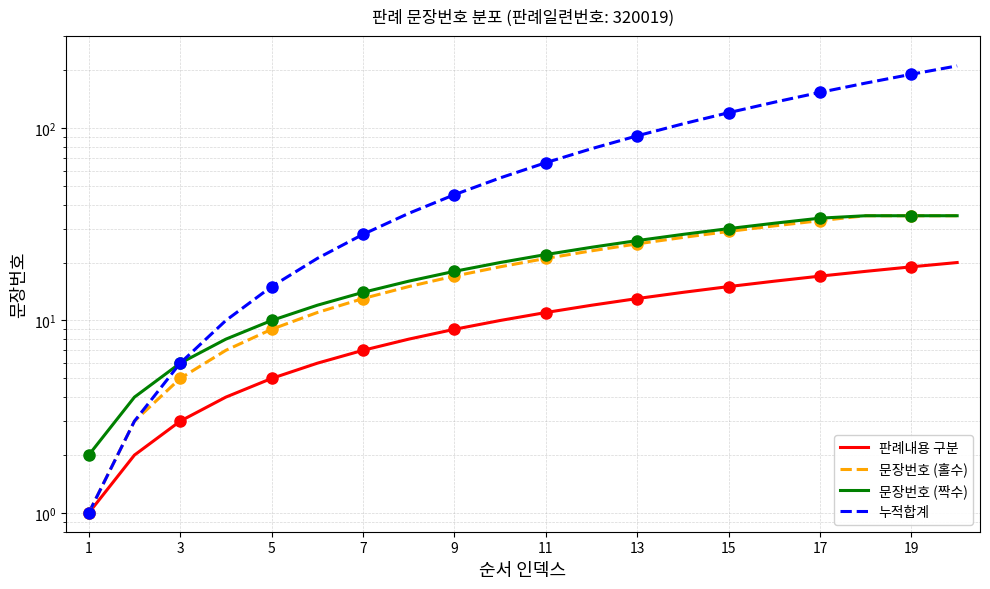

Reading left to right, list all the values displayed in this chart.

판례내용 구분: 1	2	3	4	5	6	7	8	9	10	11	12	13	14	15	16	17	18	19	20
문장번호 (홀수): 1	3	5	7	9	11	13	15	17	19	21	23	25	27	29	31	33	35	35	35
문장번호 (짝수): 2	4	6	8	10	12	14	16	18	20	22	24	26	28	30	32	34	35	35	35
누적합계: 1	3	6	10	15	21	28	36	45	55	66	78	91	105	120	136	153	171	190	210